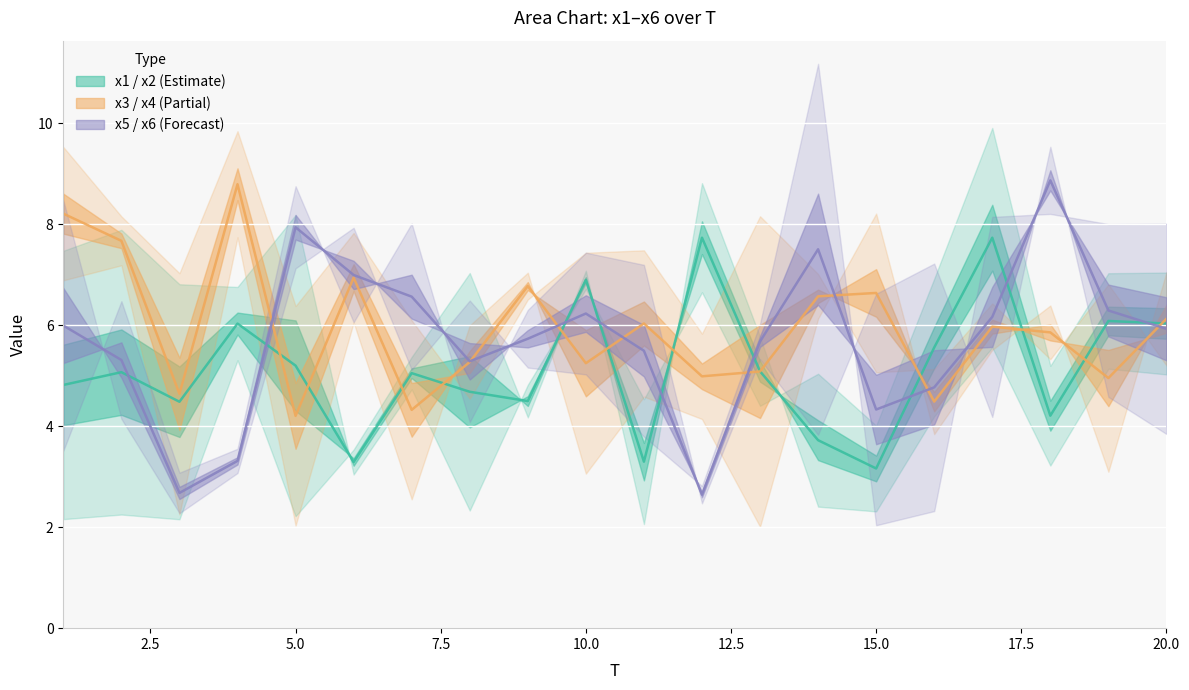

What is the smallest value displayed?

2.0